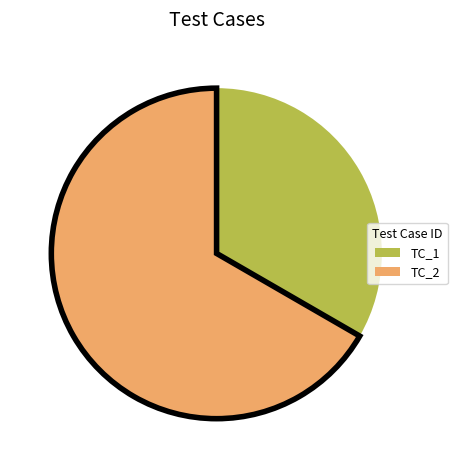

Is there any slice that represents more than half of the pie?

Yes